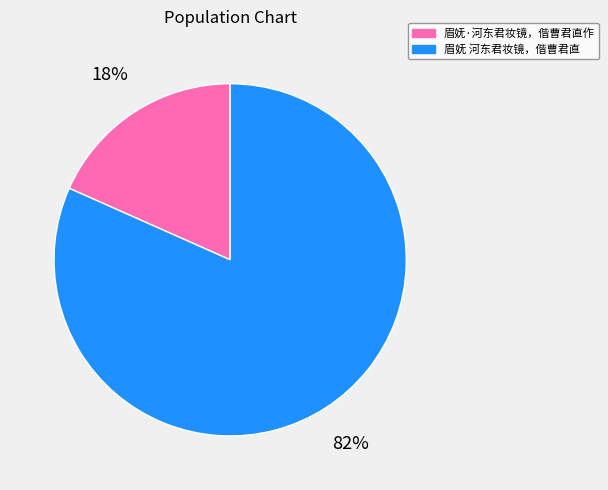

To the nearest percent, what portion does 眉妩·河东君妆镜，偕曹君直作 represent?

18%